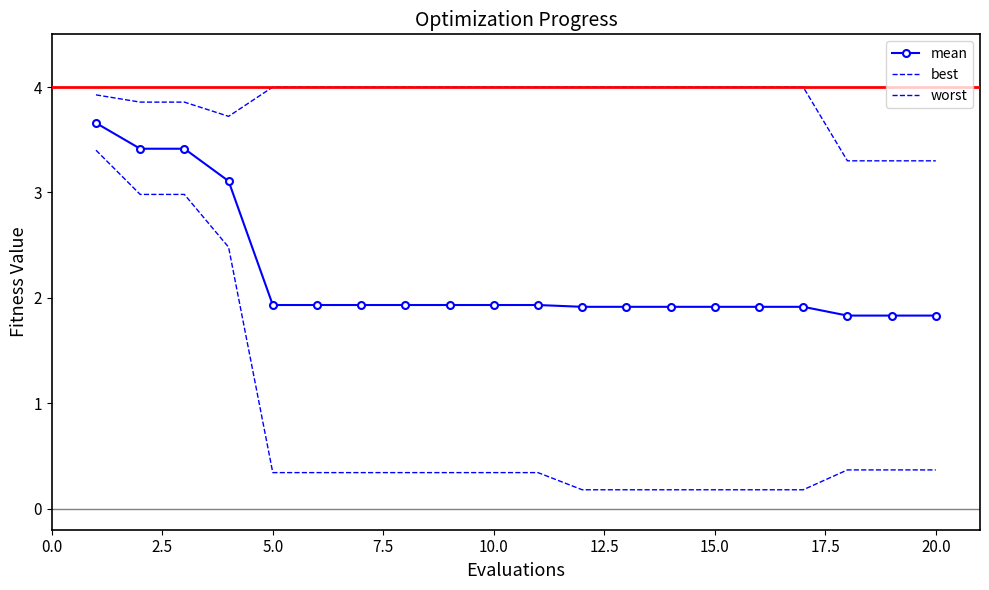

True or false: worst and mean intersect in this chart.

False